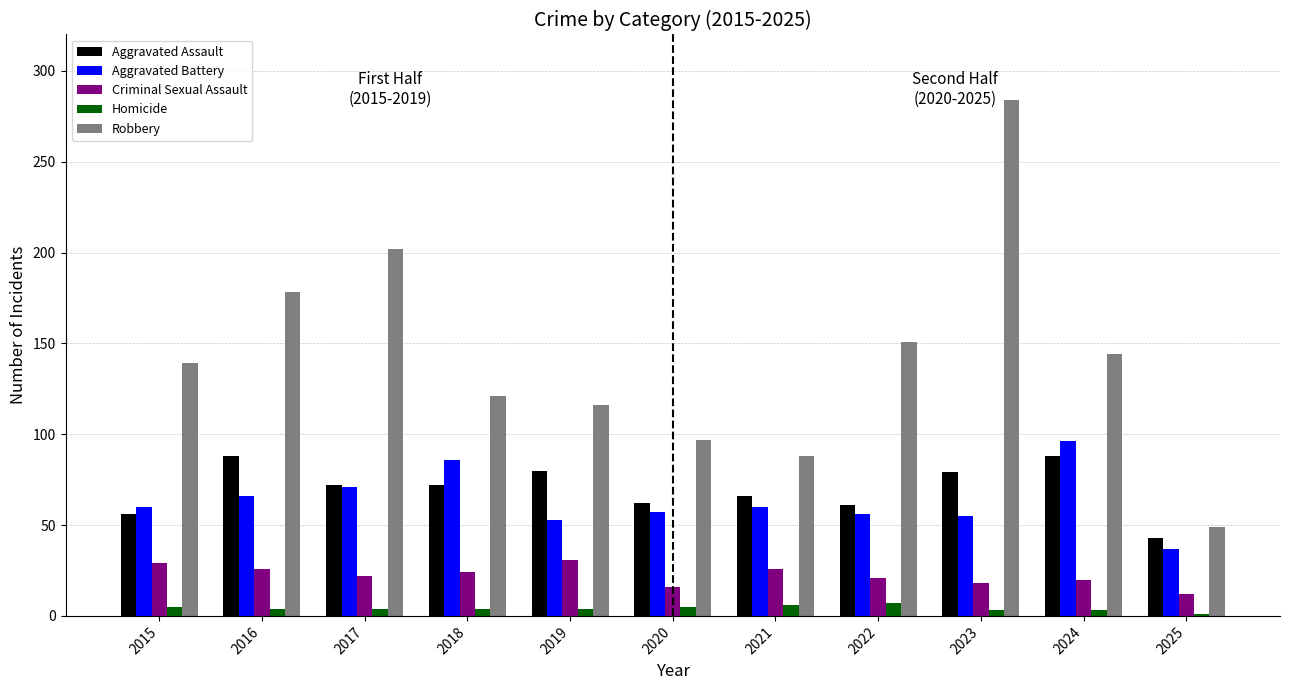

What is the total value across all series at 2020?

237